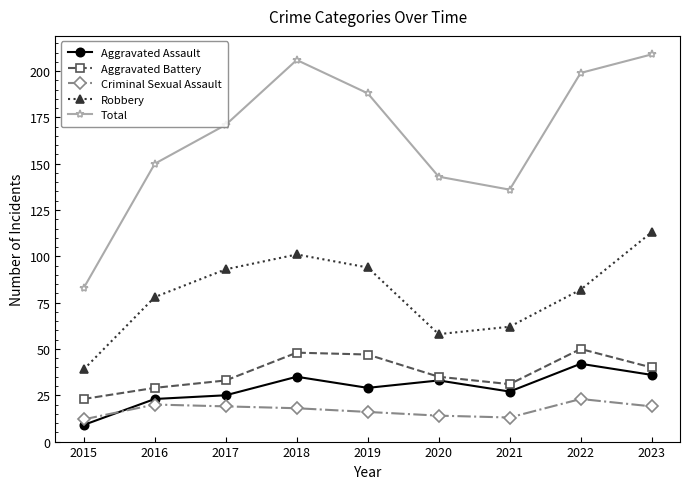

Does the chart have visible grid lines?

No